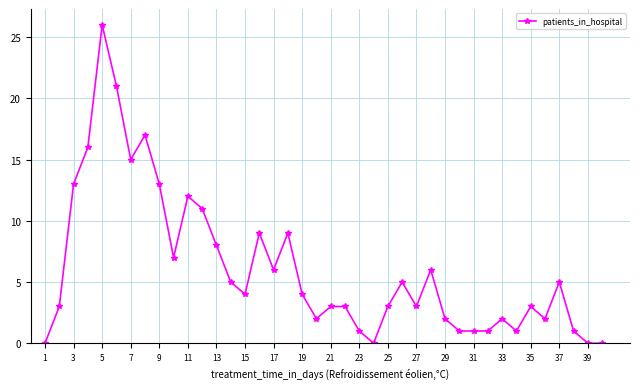

What is the average value?

6